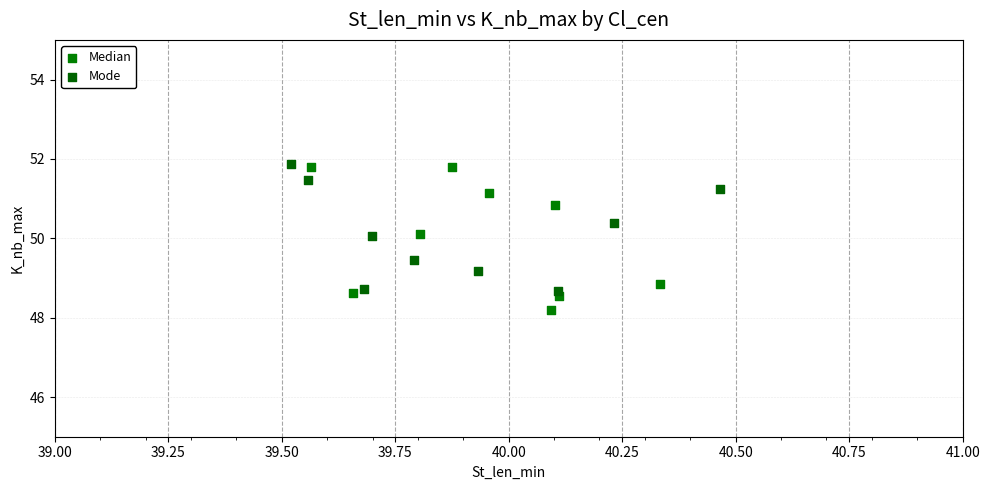

Which series reaches the minimum Y coordinate?

Median